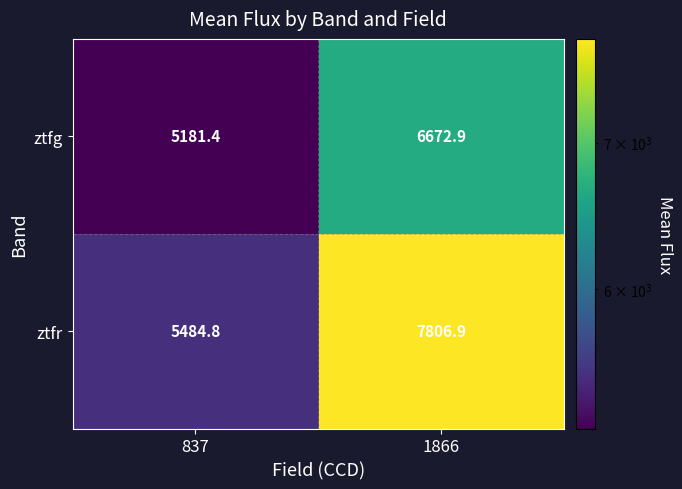

Count the number of data series in this chart.

2